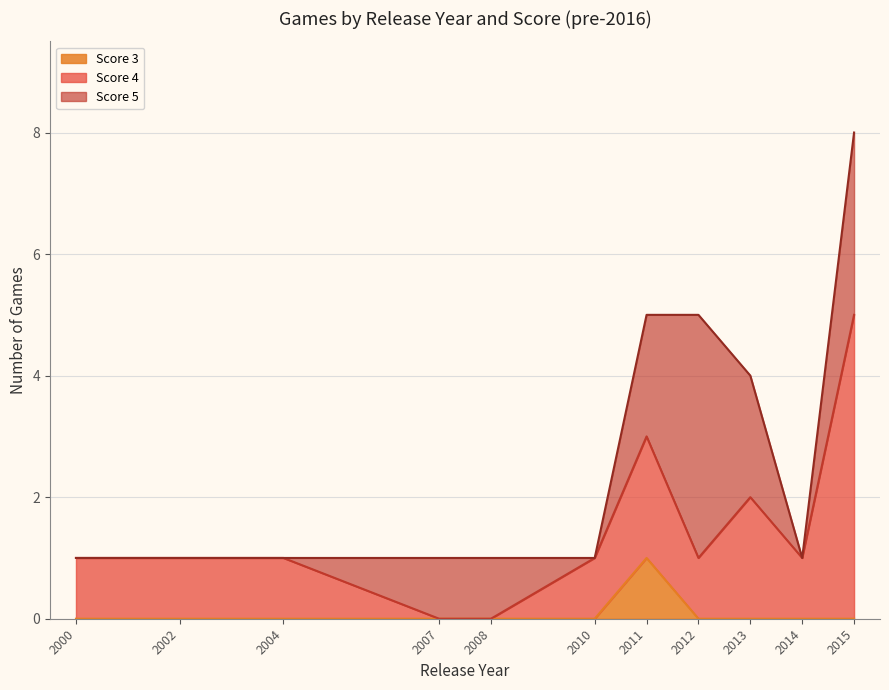

Is the value of Score 3 at 2002 greater than the value of Score 4 at 2007?

No